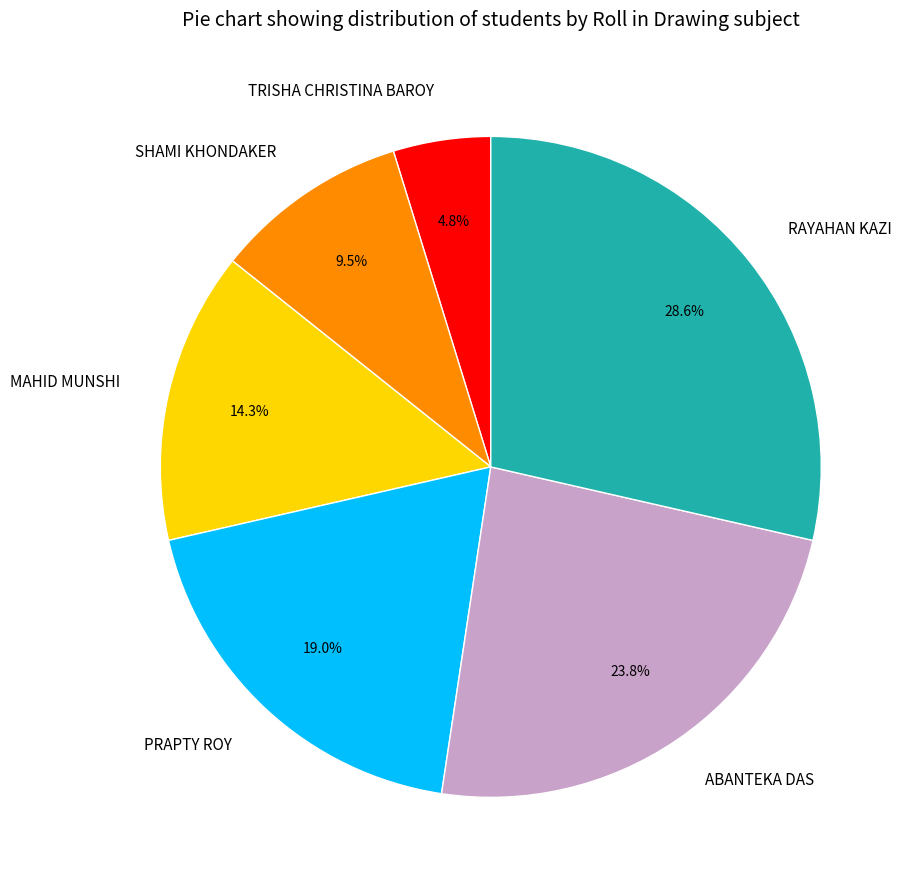

To the nearest percent, what is the combined percentage of SHAMI KHONDAKER and MAHID MUNSHI?

24%